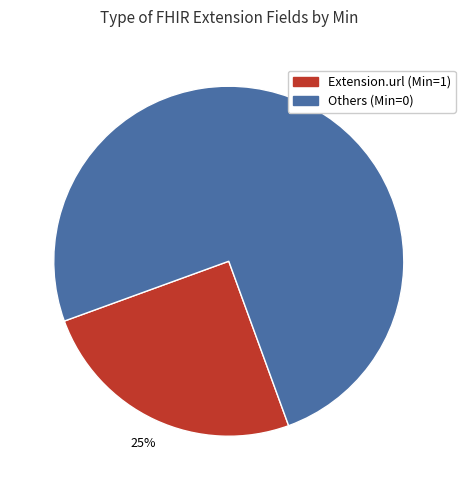

Does any single category account for the majority?

Yes